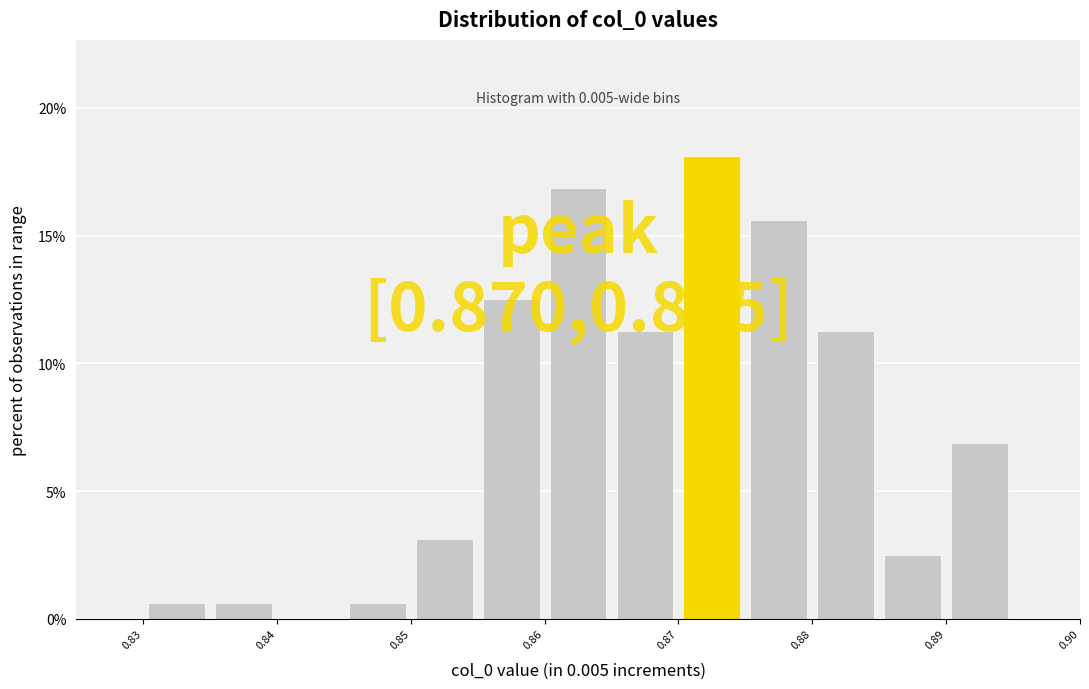

Over which range of the x-axis is the bar tallest?

0.870 to 0.875